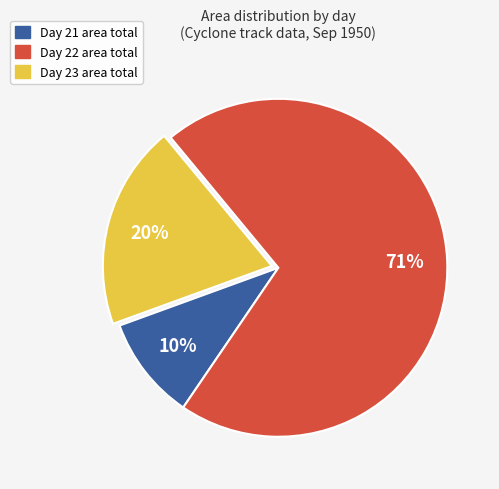

To the nearest percent, what is the average slice percentage?

33%